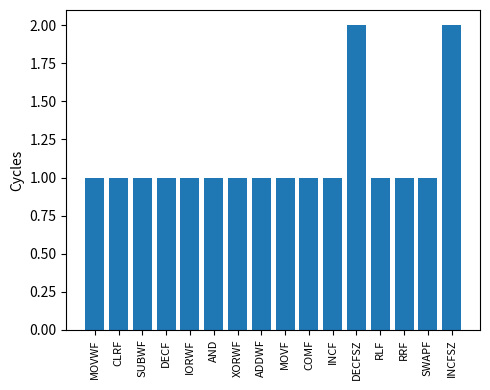

What is the label of the 2nd bar from the right?

SWAPF